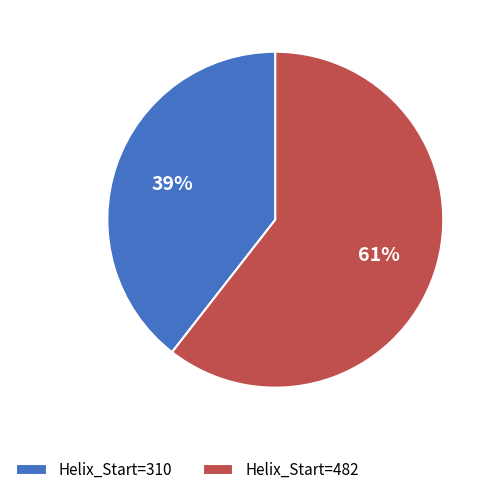

Between Helix_Start=482 and Helix_Start=310, which is larger?

Helix_Start=482